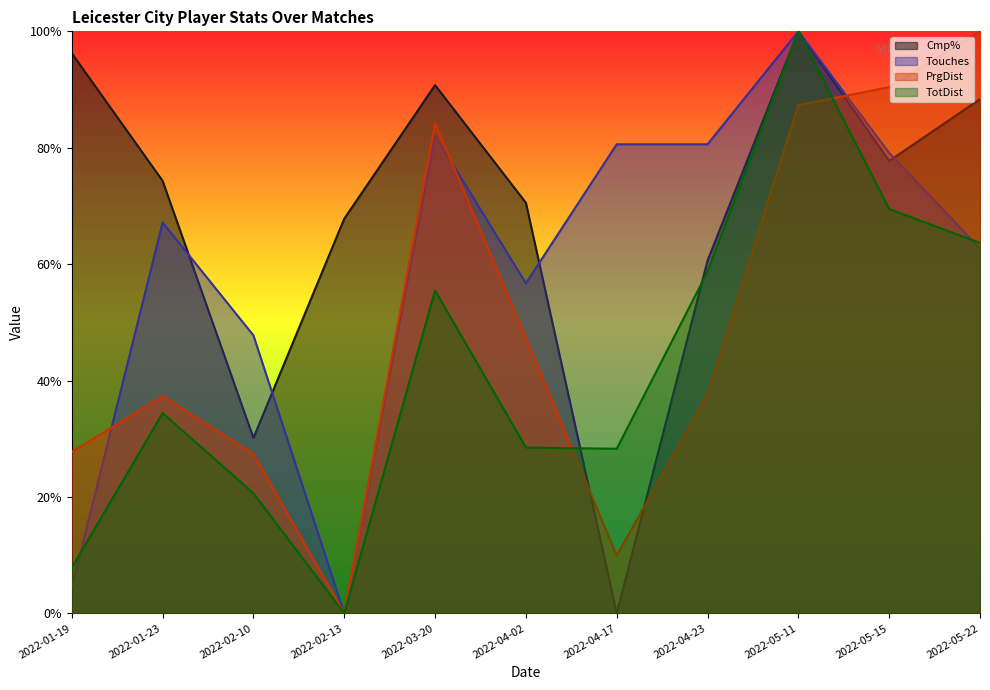

What is the label of the 2nd point from the left?

2022-01-23